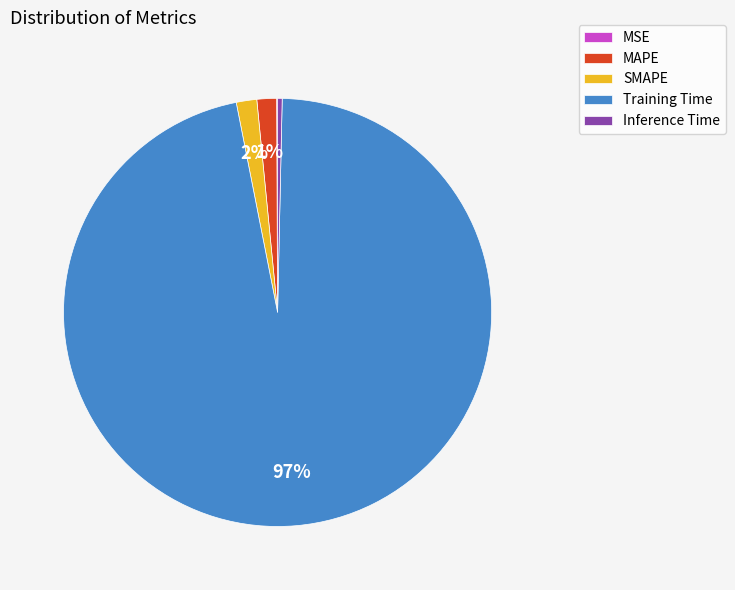

What is the majority slice?

Training Time